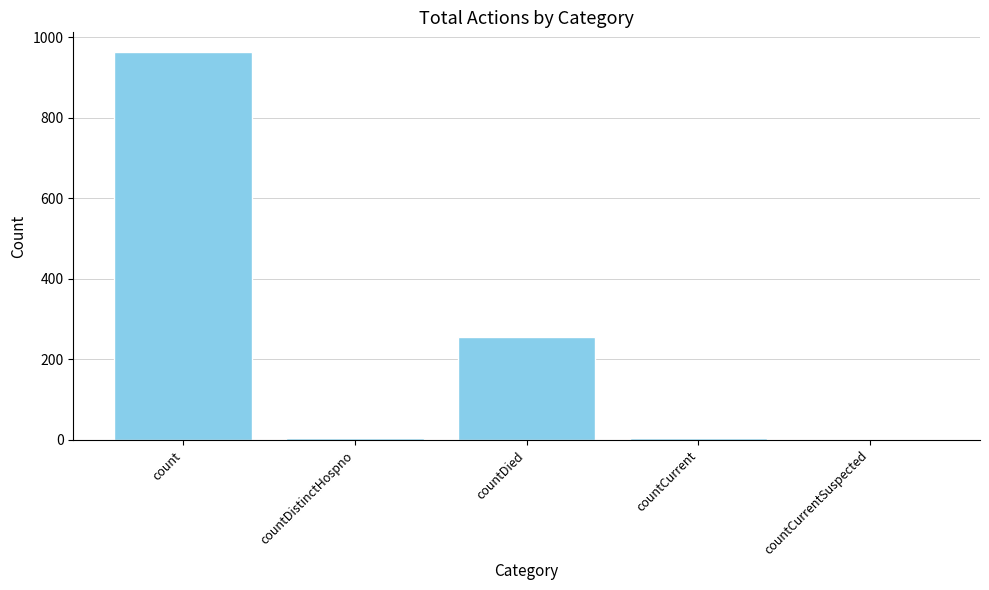

True or false: the data shows 0 at countCurrentSuspected.

True